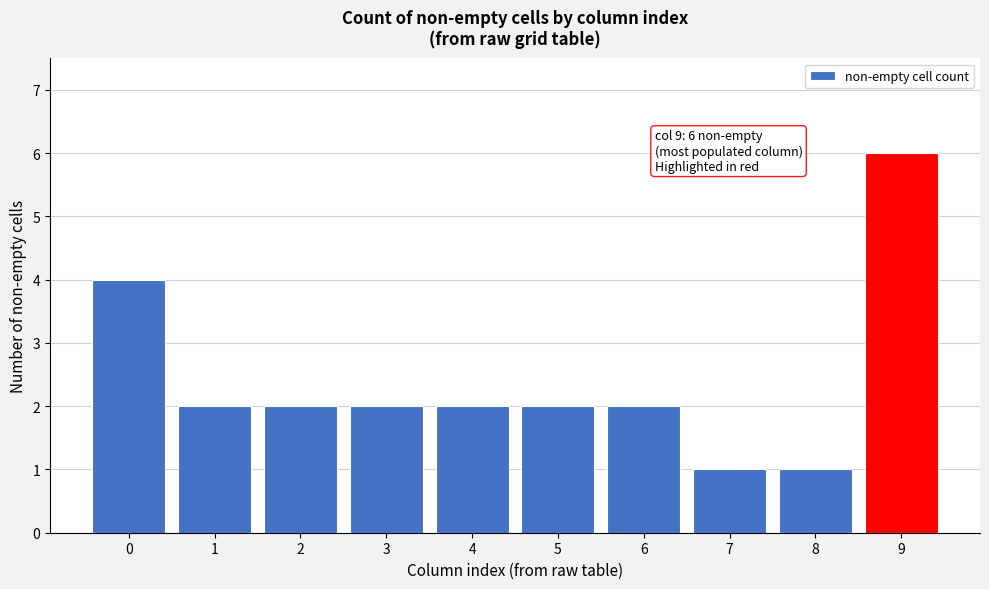

Reading left to right, extract all data points from this chart.

0=4	1=2	2=2	3=2	4=2	5=2	6=2	7=1	8=1	9=6